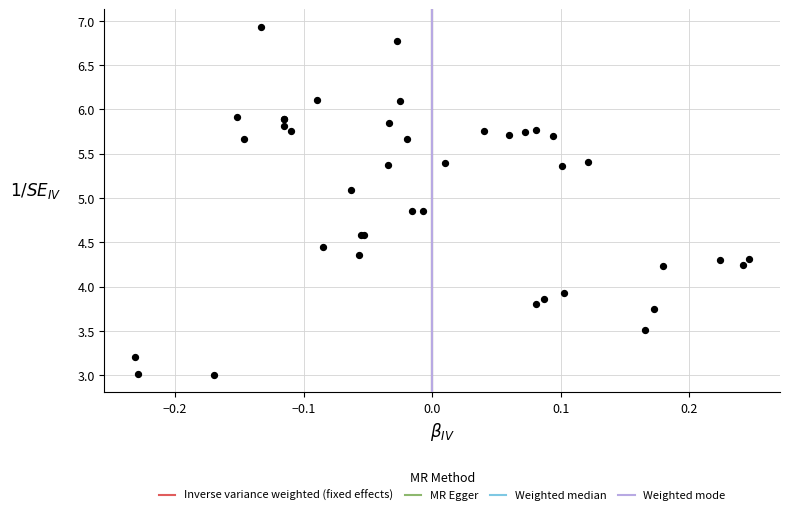

What Y value in the scatter plot is closest to 4?

3.9